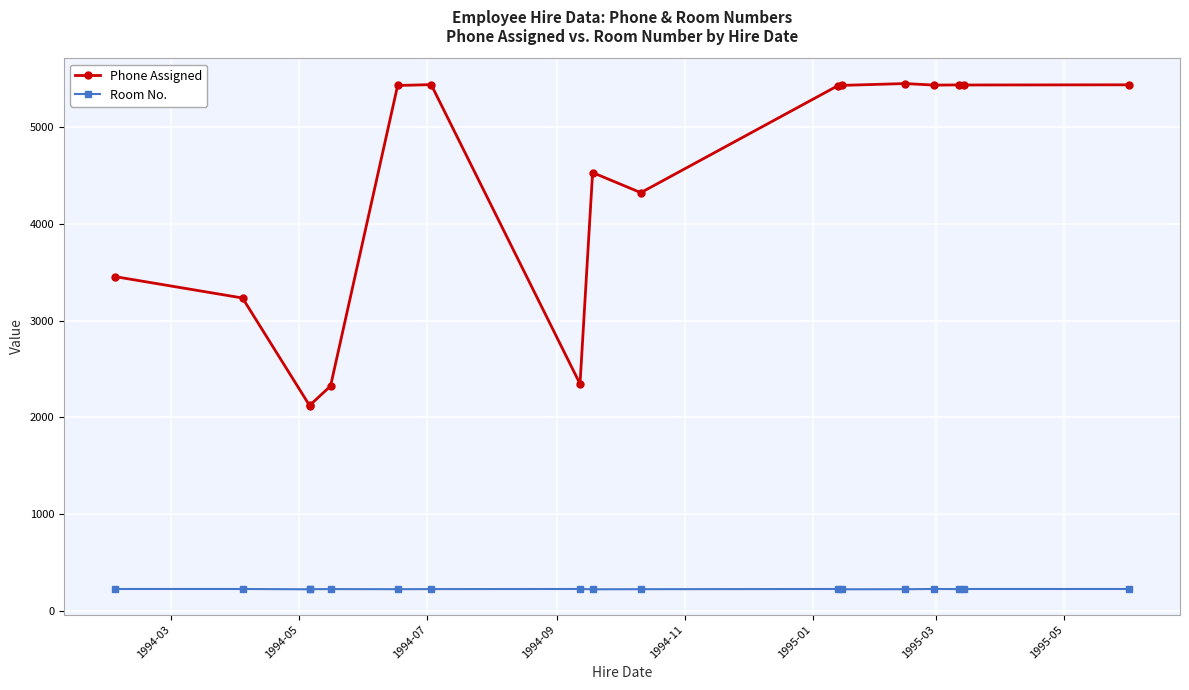

What are all the series names shown in the legend?

Phone Assigned, Room No.